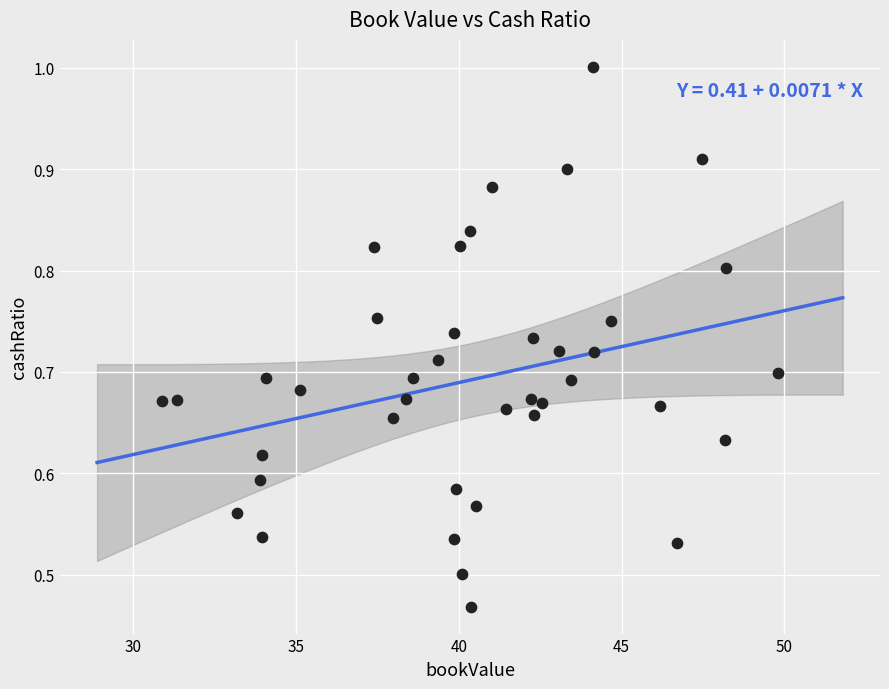

What is the range of X values (max minus min)?

18.9